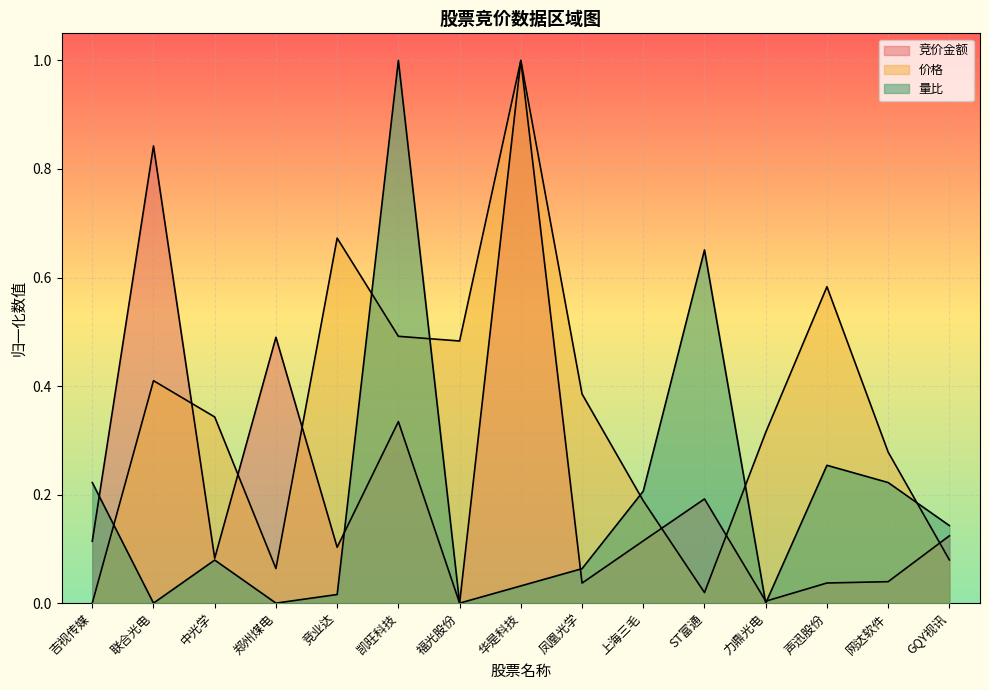

How many interior local peaks does the 量比 series have?

4